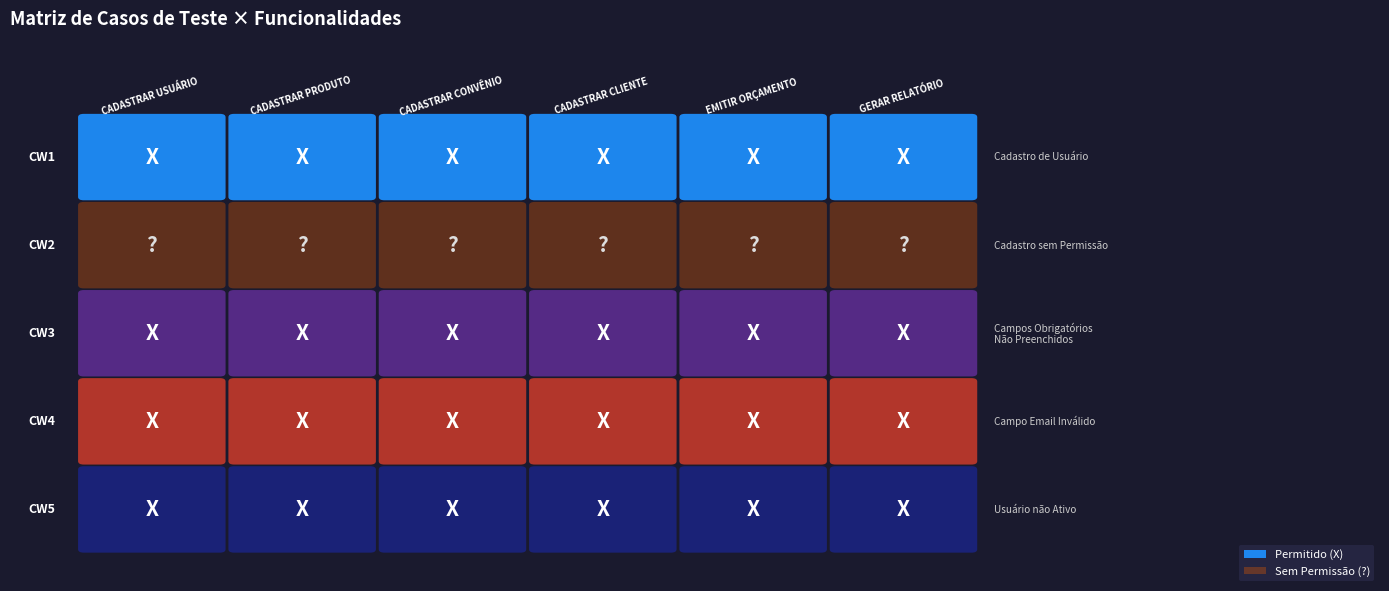

Is it true that EMITIR ORÇAMENTO equals -1 at CW2?

False